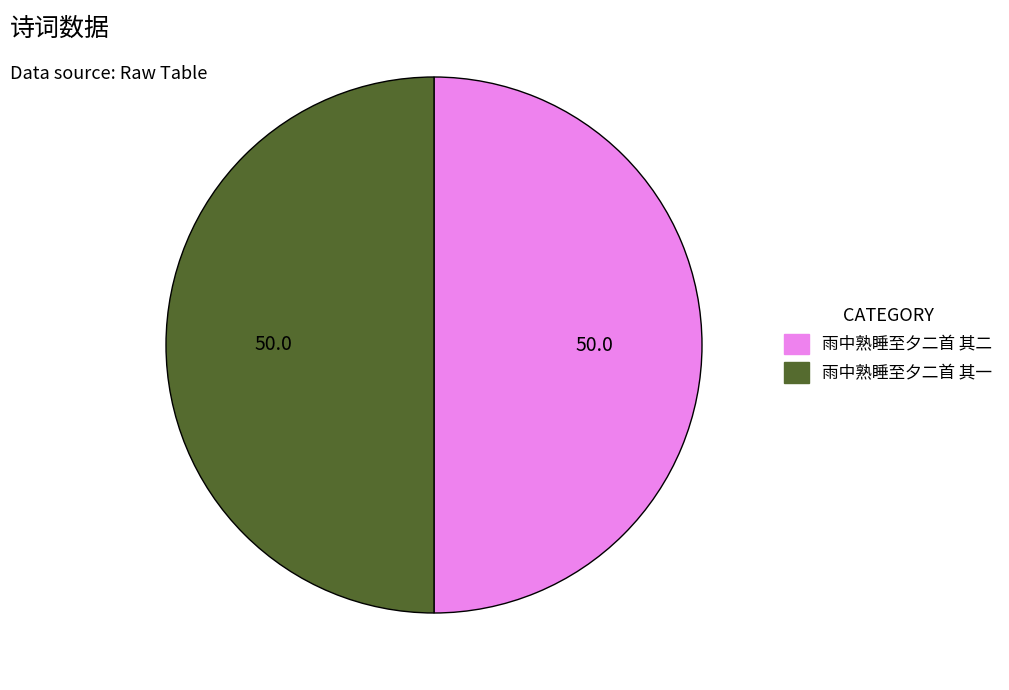

Do 雨中熟睡至夕二首 其二 and 雨中熟睡至夕二首 其一 together represent more than half of the pie?

Yes